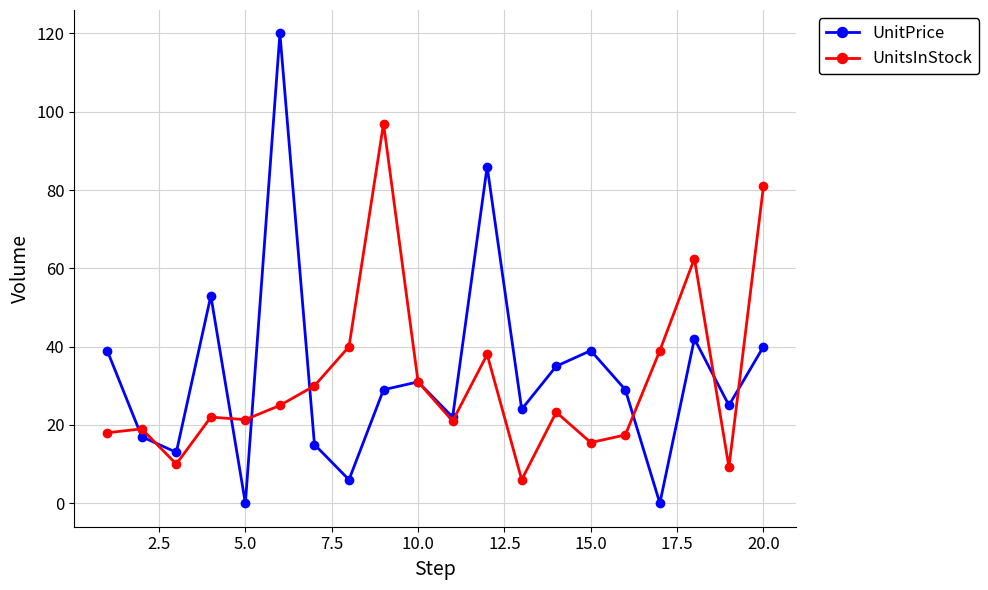

True or false: UnitPrice has more than 2 interior local peaks.

True